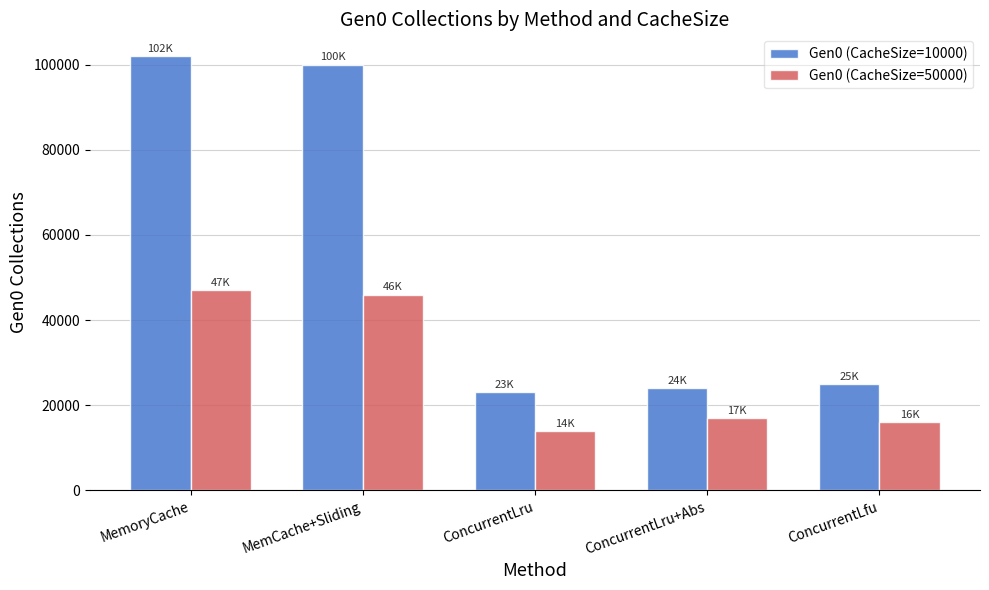

Reading left to right, what are all the values shown in this chart?

Gen0 (CacheSize=10000): 102000	100000	23000	24000	25000
Gen0 (CacheSize=50000): 47000	46000	14000	17000	16000